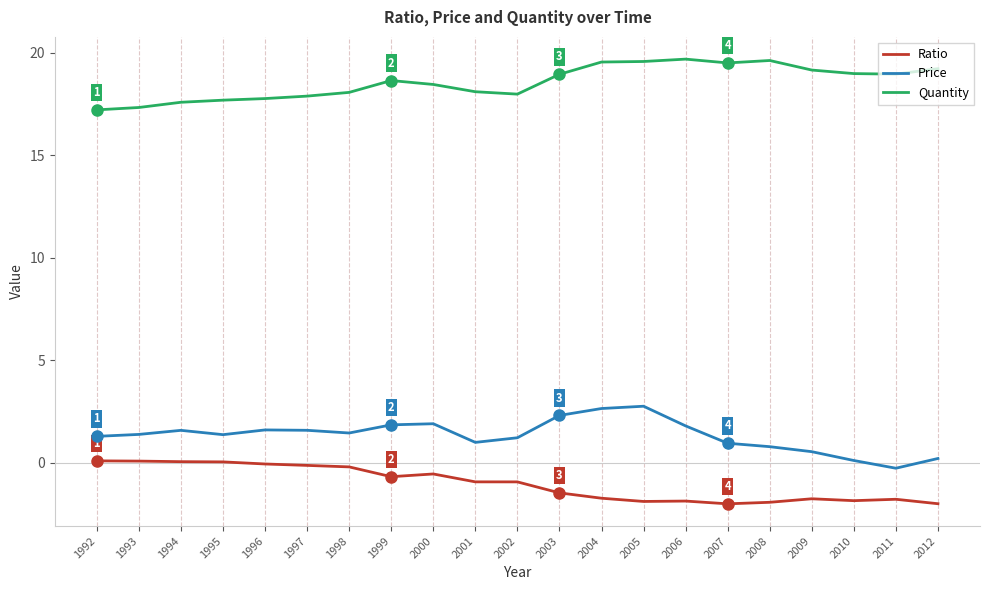

What is the greatest value displayed?

19.7